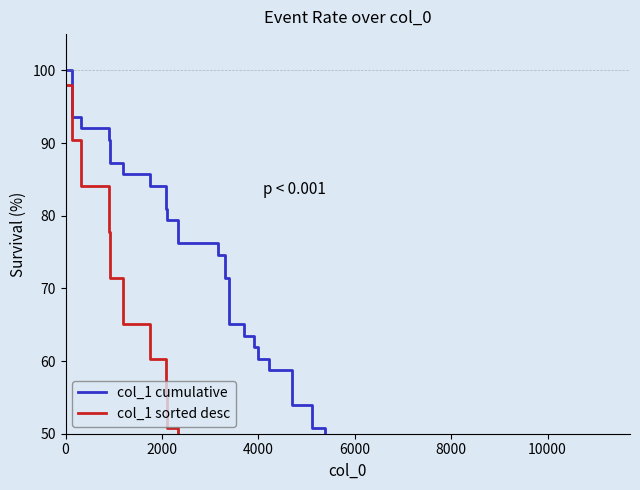

Does the chart display data point markers on the line(s)?

No